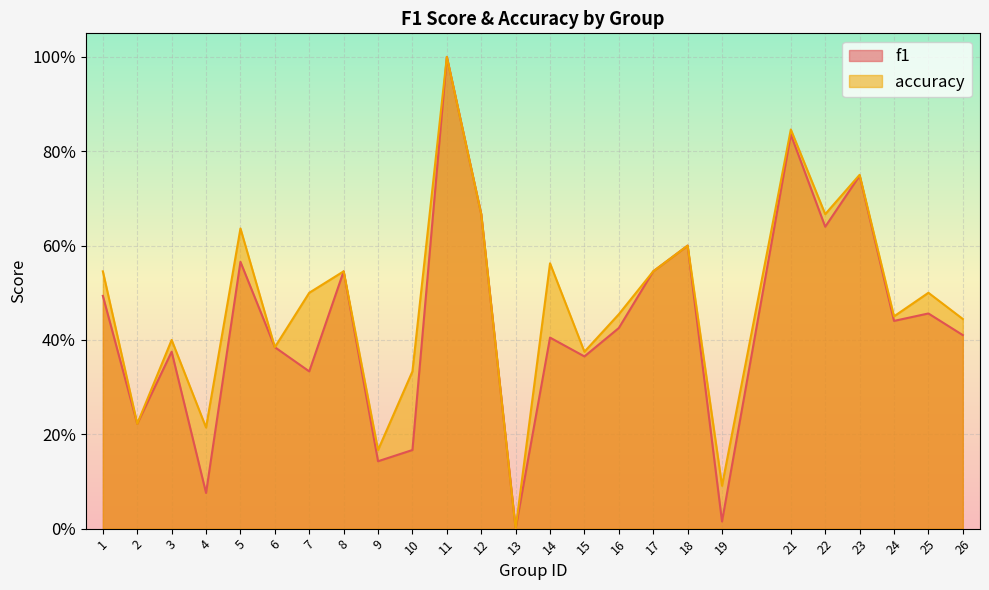

Rank the categories by f1 value from highest to lowest.

11, 21, 23, 12, 22, 18, 5, 8, 17, 1, 25, 24, 16, 26, 14, 6, 3, 15, 7, 2, 10, 9, 4, 19, 13